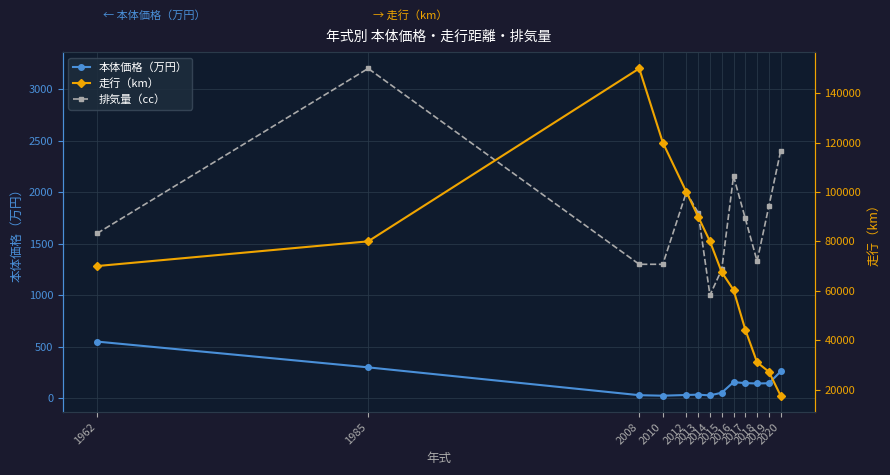

What is the difference between the highest and lowest values at 2015?

67446.0